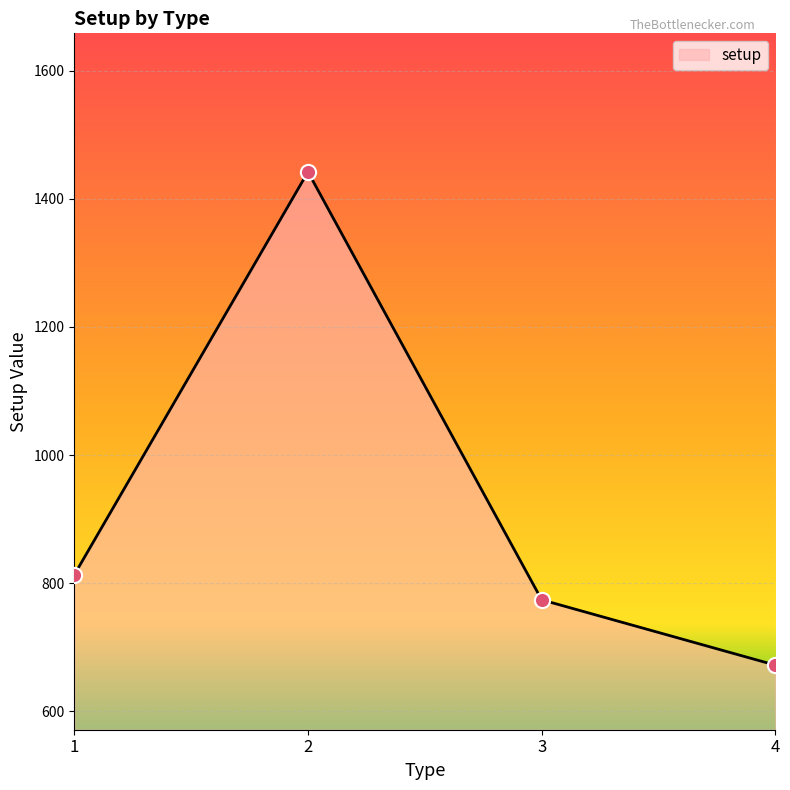

Which has a higher value, 1 or 4?

1